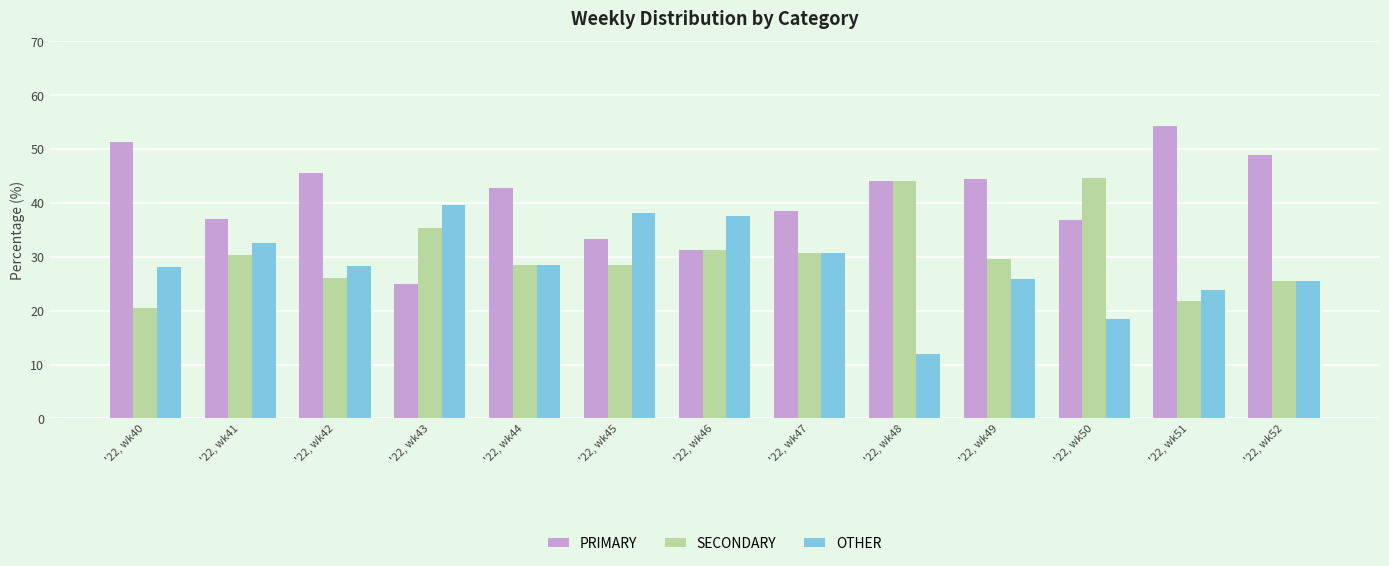

What is the value of the PRIMARY bar at the 9th from the left?

44.0